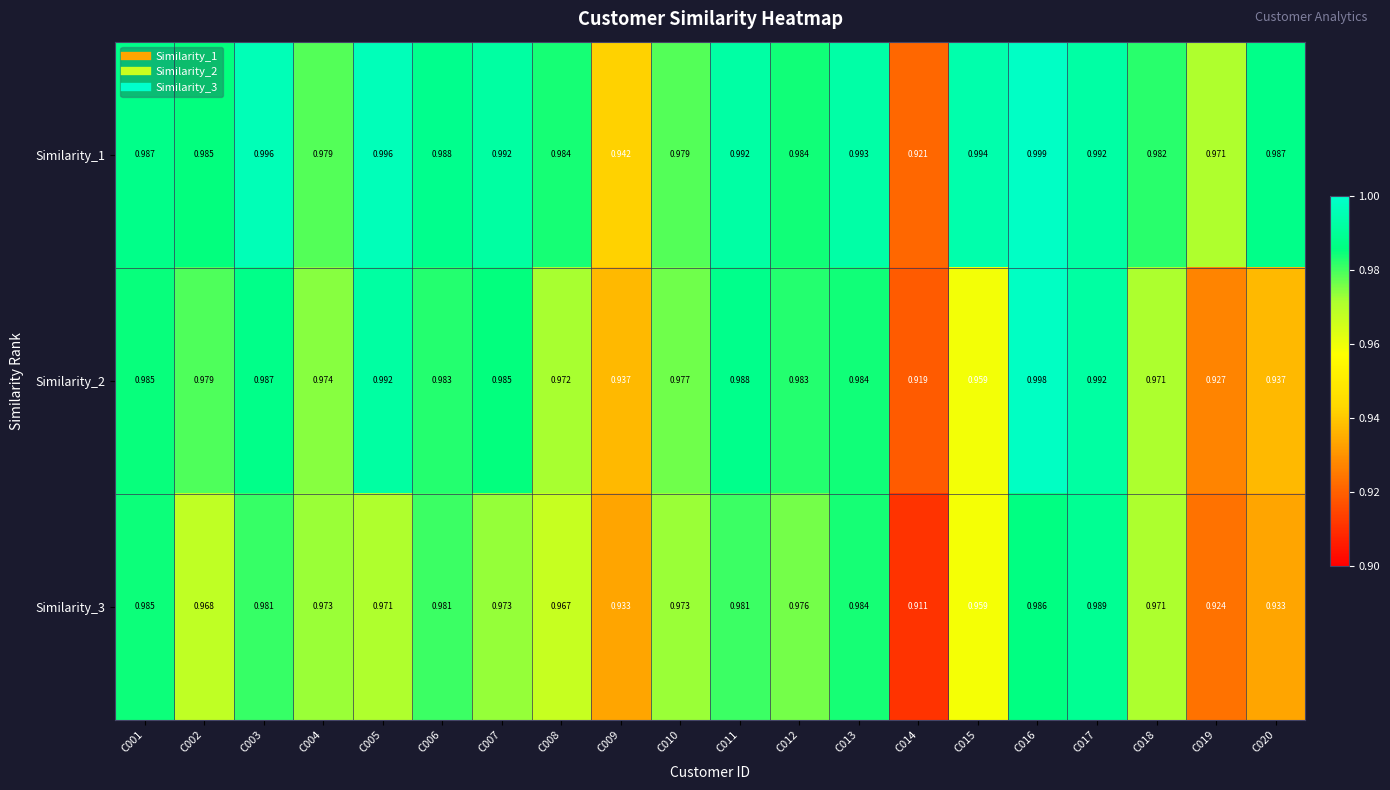

Is the value of Similarity_2 at C019 greater than the value of Similarity_1 at C012?

No